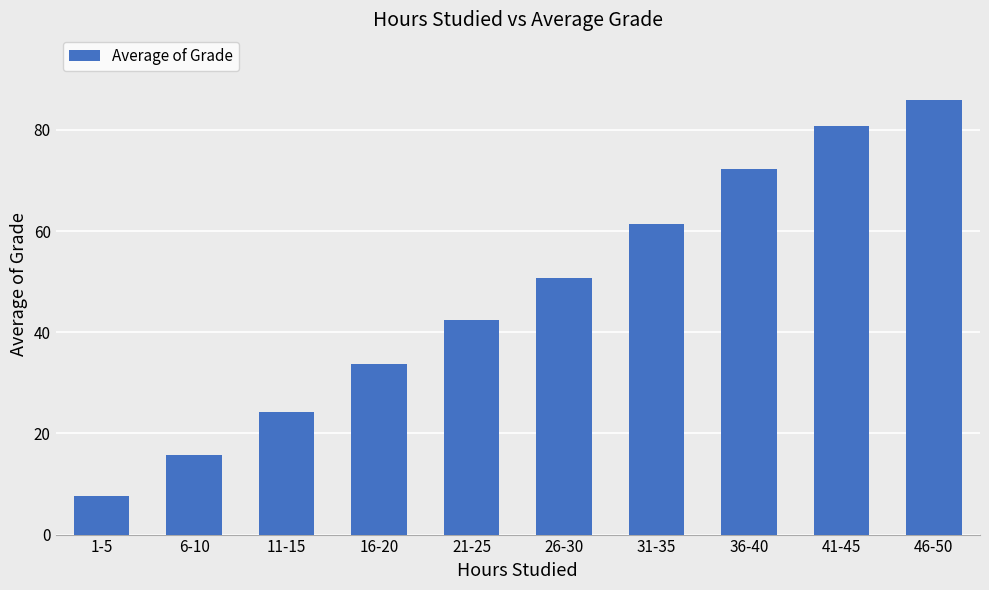

Approximately how many times larger is the value at 26-30 compared to 36-40?

0.7